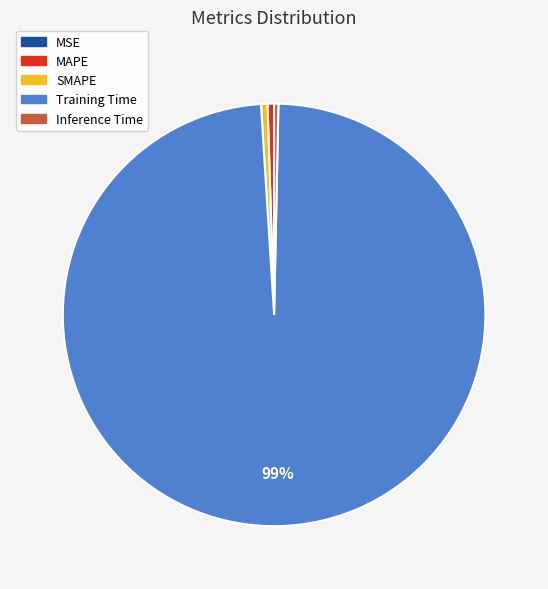

The MAPE slice represents 0% of the pie. True or false?

True